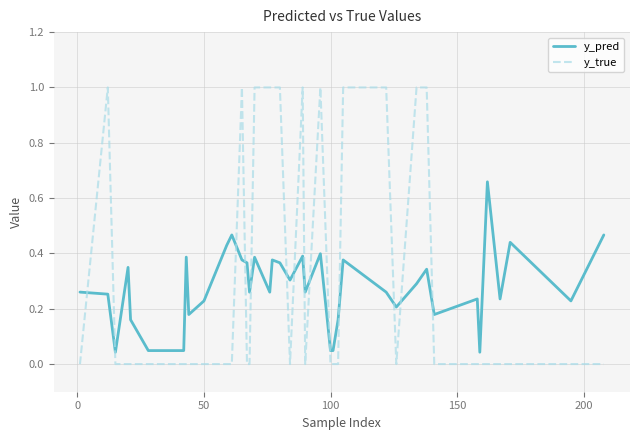

What is the difference between the maximum and minimum values in the y_pred series?

0.6